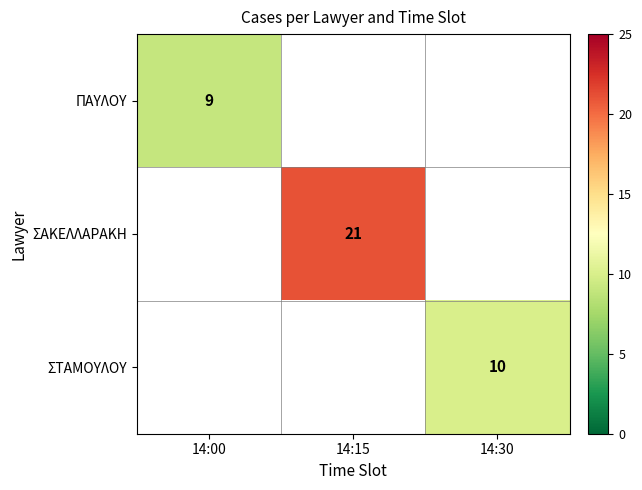

True or false: ΠΑΥΛΟΥ has a value of 9 at 14:00.

True